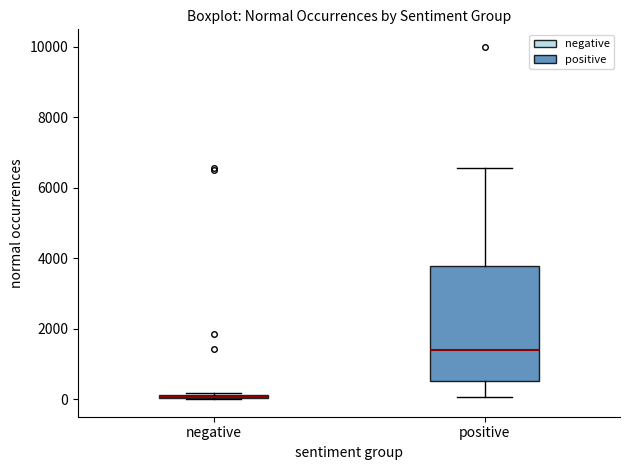

Where does the median line of the box for positive sit on the y-axis? The values are not printed on the chart, so give them approximately, as read against the axis.

1400